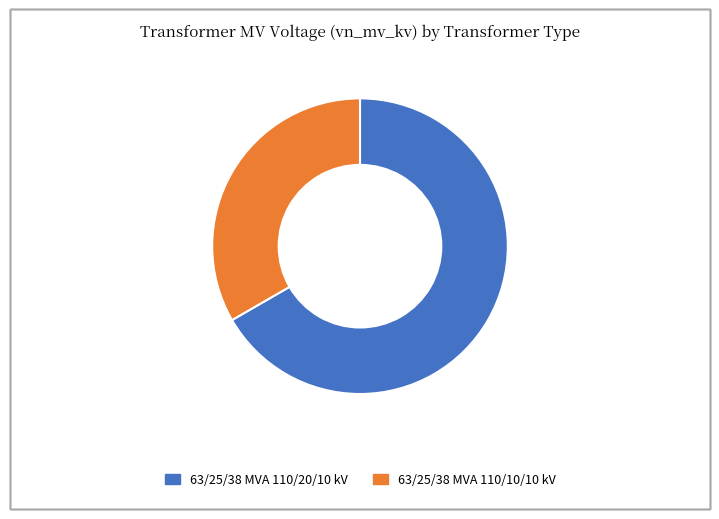

Which has a higher value, 63/25/38 MVA 110/20/10 kV or 63/25/38 MVA 110/10/10 kV?

63/25/38 MVA 110/20/10 kV